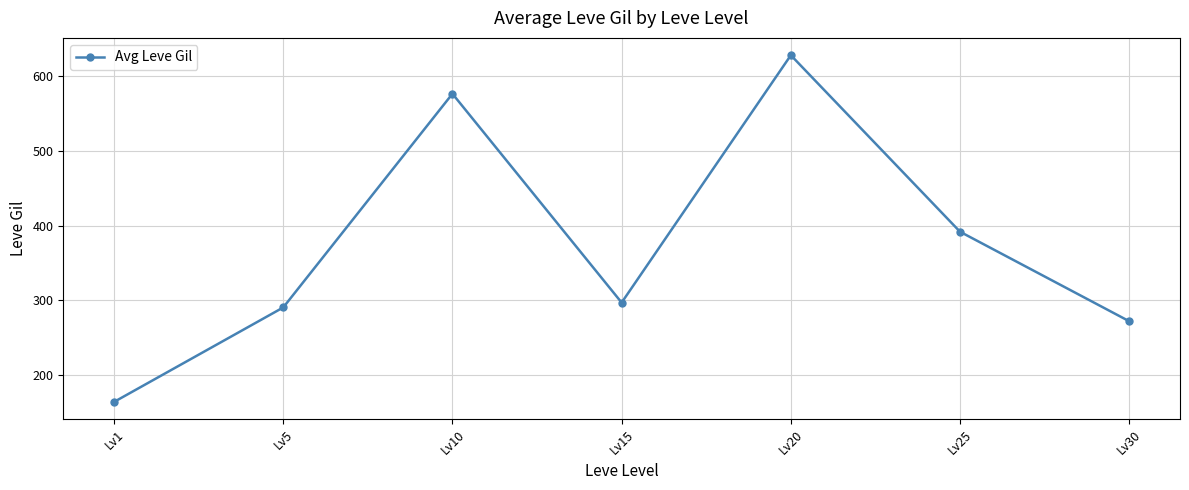

Between Lv30 and Lv10, which is larger?

Lv10